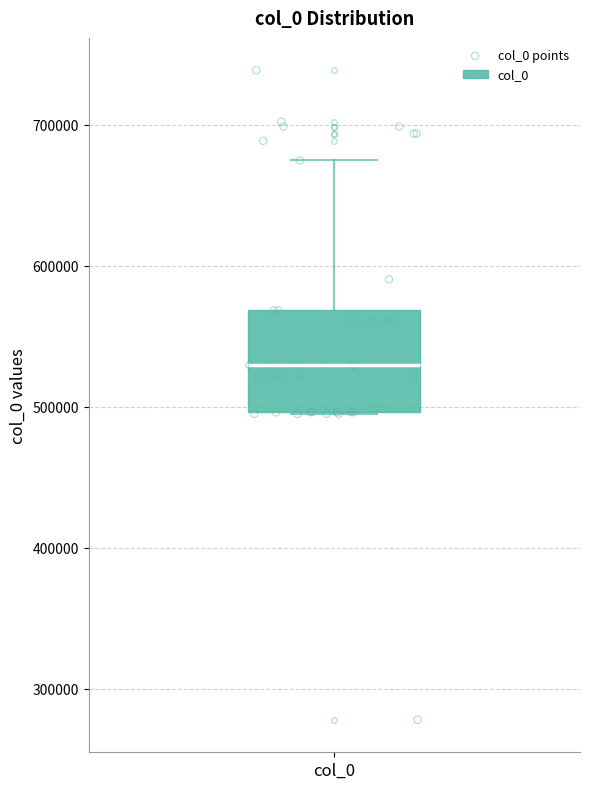

Transcribe this box plot: give where the median line is, the range the box spans, and where the two whiskers end, as read against the y-axis. The values are not printed on the chart, so give them approximately, as read against the axis.

median 530000, box 500000 to 570000, whiskers 490000 to 670000